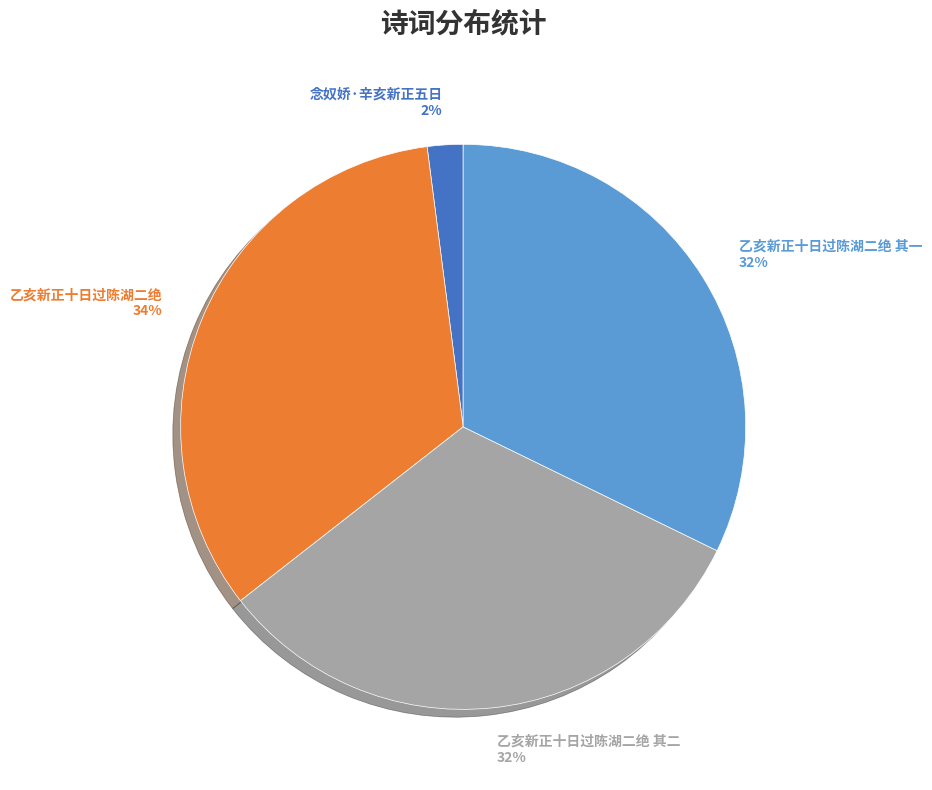

Is there a majority slice in this chart?

No